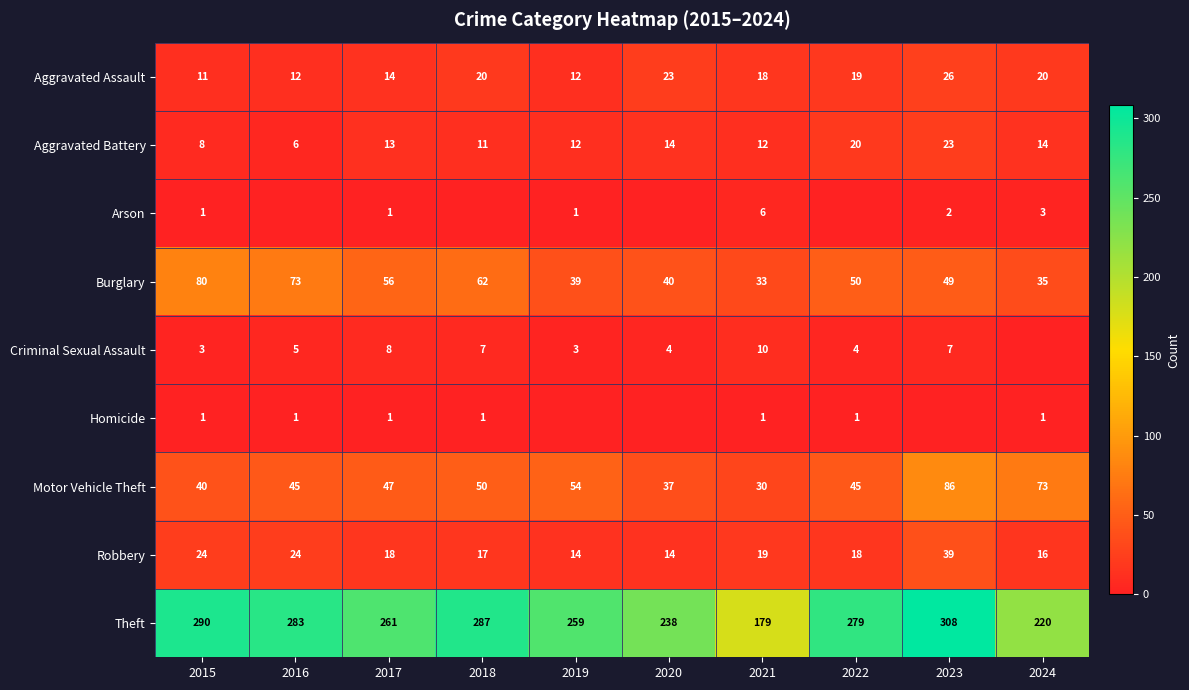

What is the difference between the second highest and minimum values in the Motor Vehicle Theft series?

43